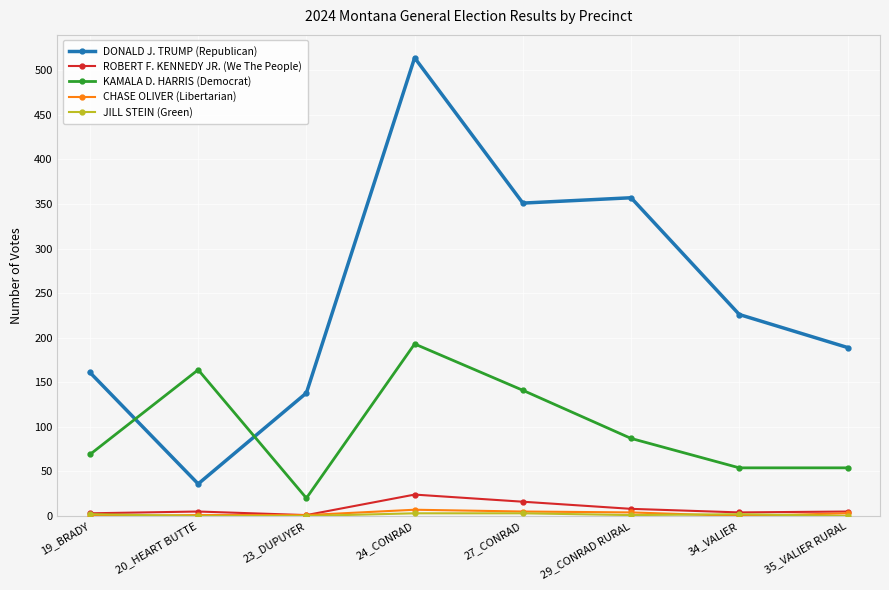

At which category does DONALD J. TRUMP (Republican) reach its first local valley?

20_HEART BUTTE